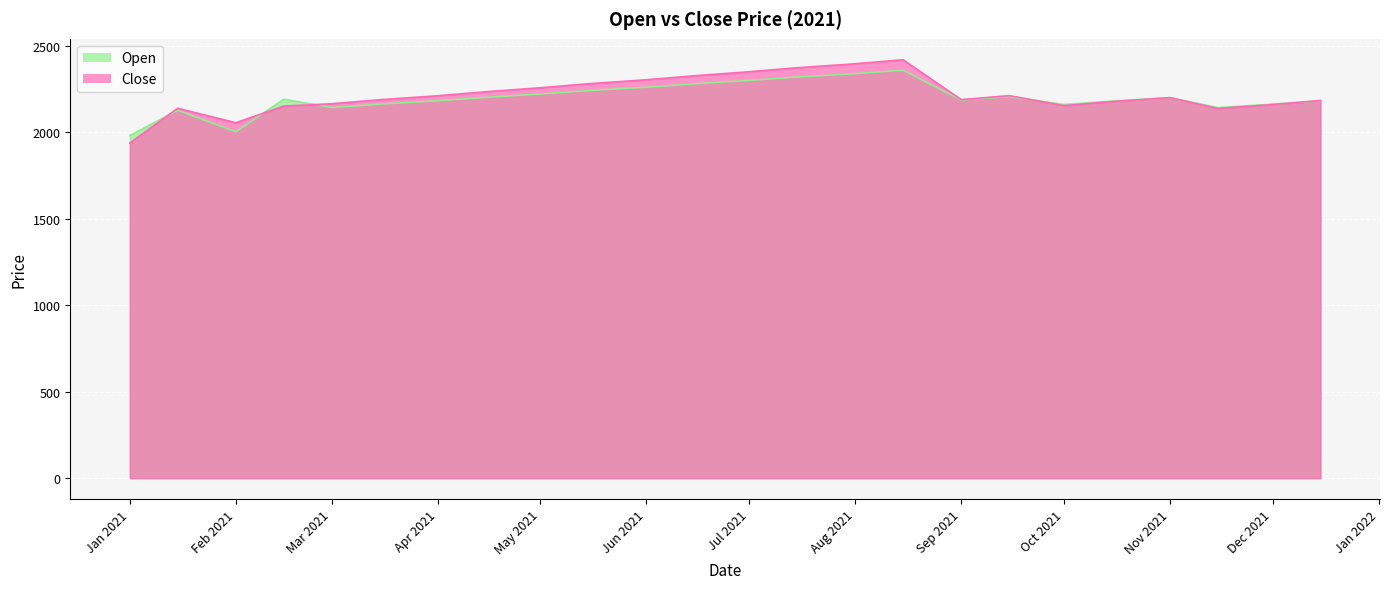

At which label is Close closest to 2179?

2021-10-15